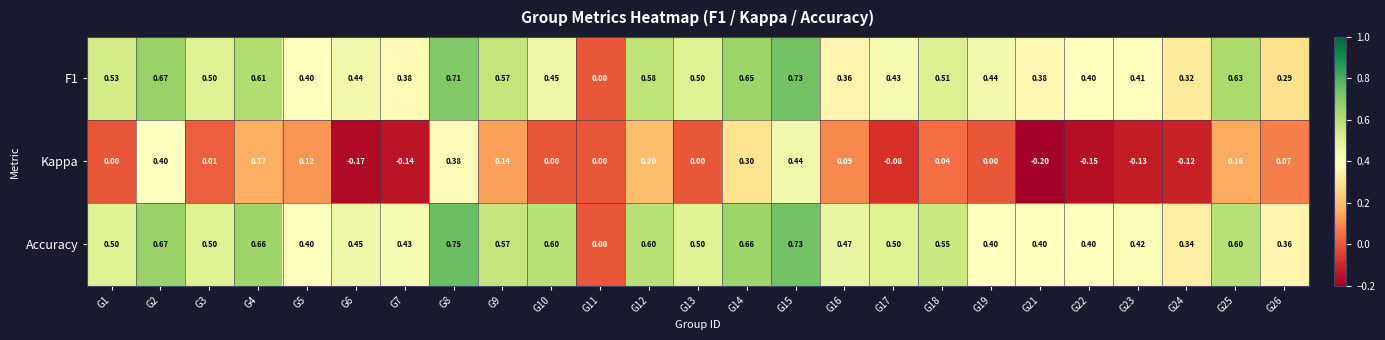

Which label corresponds to the smallest value in the chart?

G21